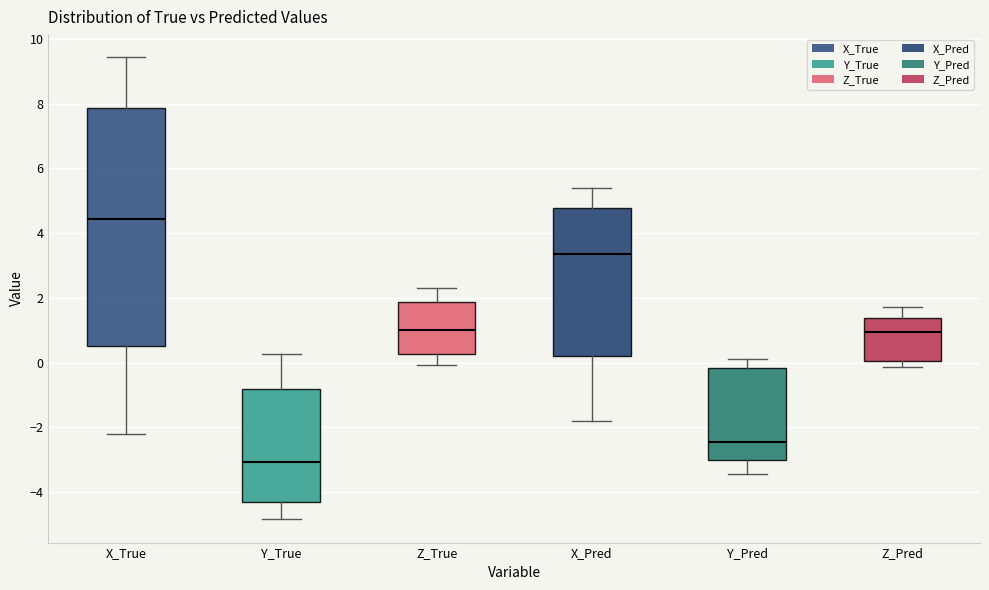

Reading left to right, read every box against the y-axis: the position of its median line, the range the box covers, and the ends of its whiskers. The values are not printed on the chart, so give them approximately, as read against the axis.

X_True: median 4.4, box 0.6 to 7.8, whiskers -2.2 to 9.4
Y_True: median -3.0, box -4.4 to -0.8, whiskers -4.8 to 0.2
Z_True: median 1.0, box 0.2 to 1.8, whiskers 0.0 to 2.2
X_Pred: median 3.4, box 0.2 to 4.8, whiskers -1.8 to 5.4
Y_Pred: median -2.4, box -3.0 to -0.2, whiskers -3.4 to 0.0
Z_Pred: median 1.0, box 0.0 to 1.4, whiskers -0.2 to 1.8